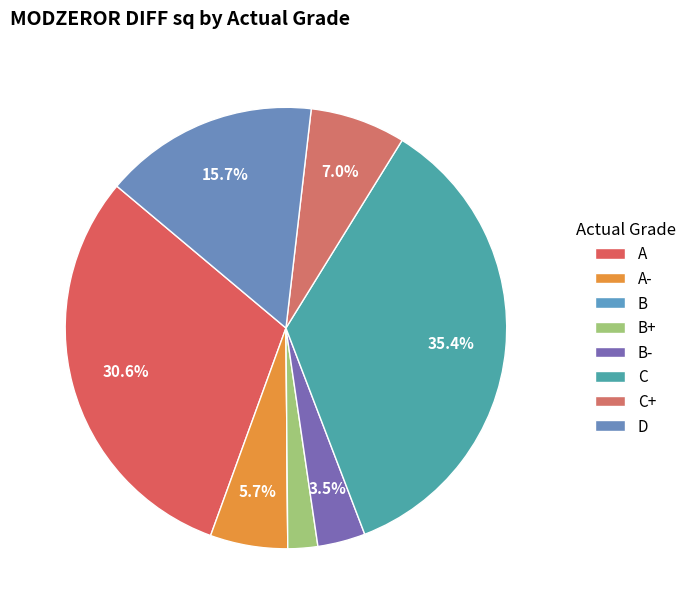

How much of the chart is everything except C+?

93.0%